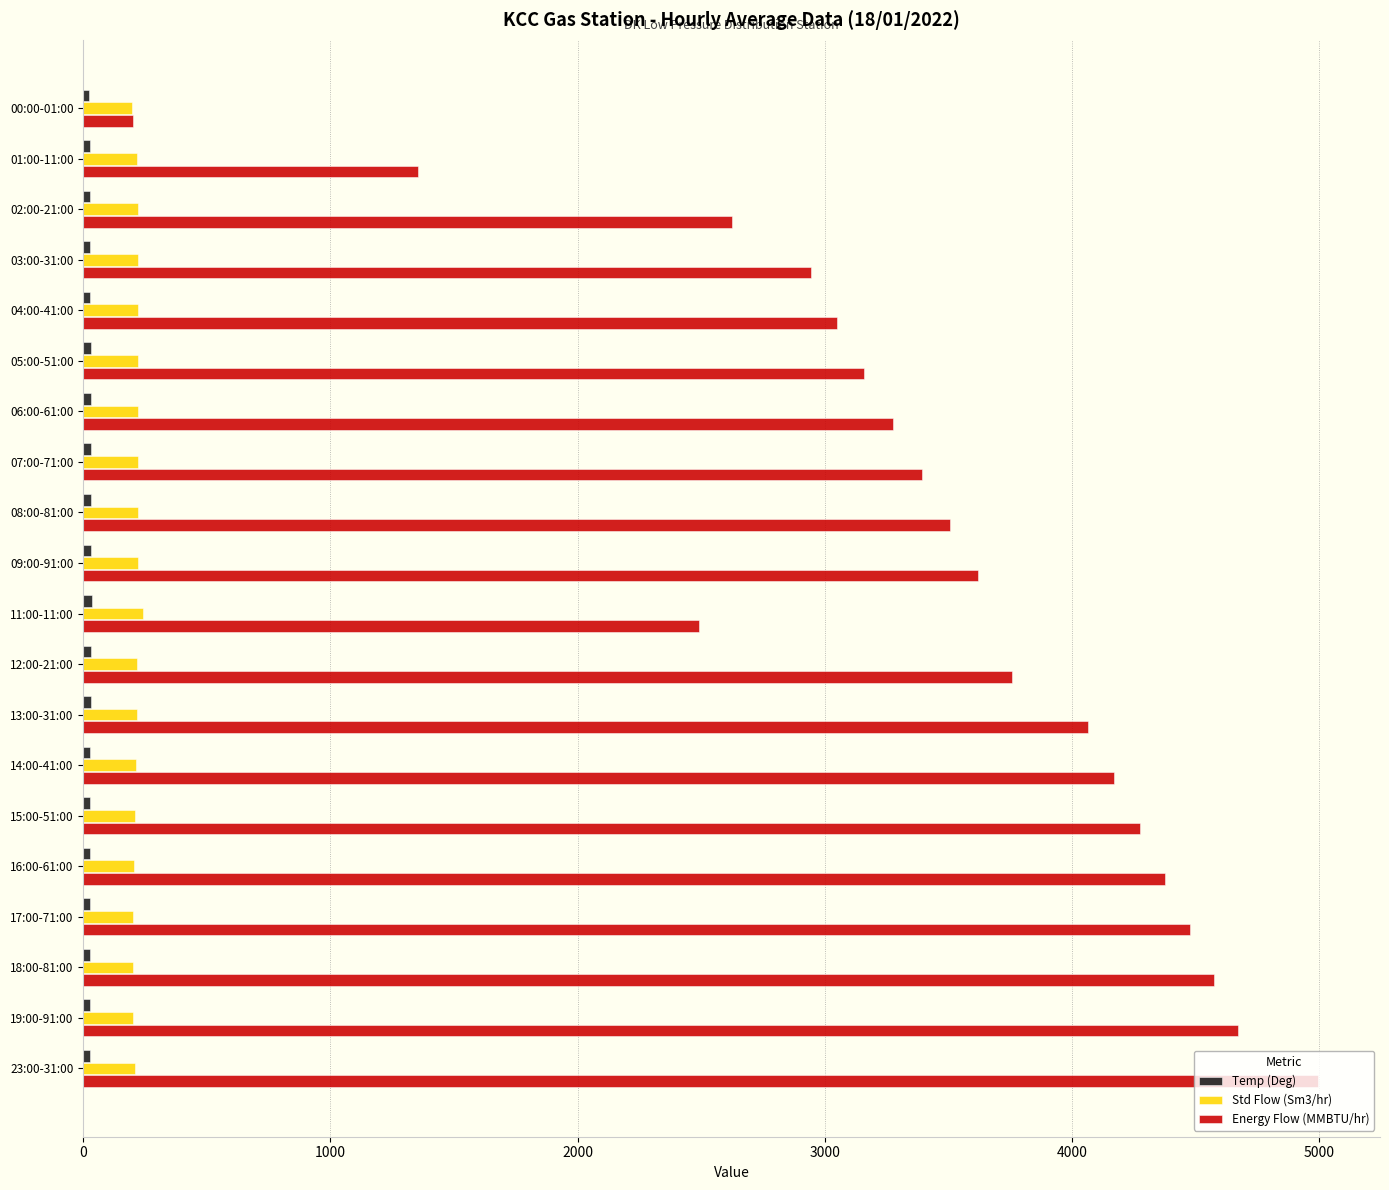

What is the greatest value displayed?

4997.8